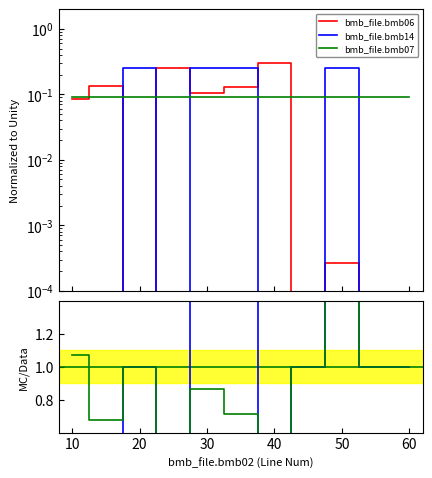

How many lines are shown in the chart?

5